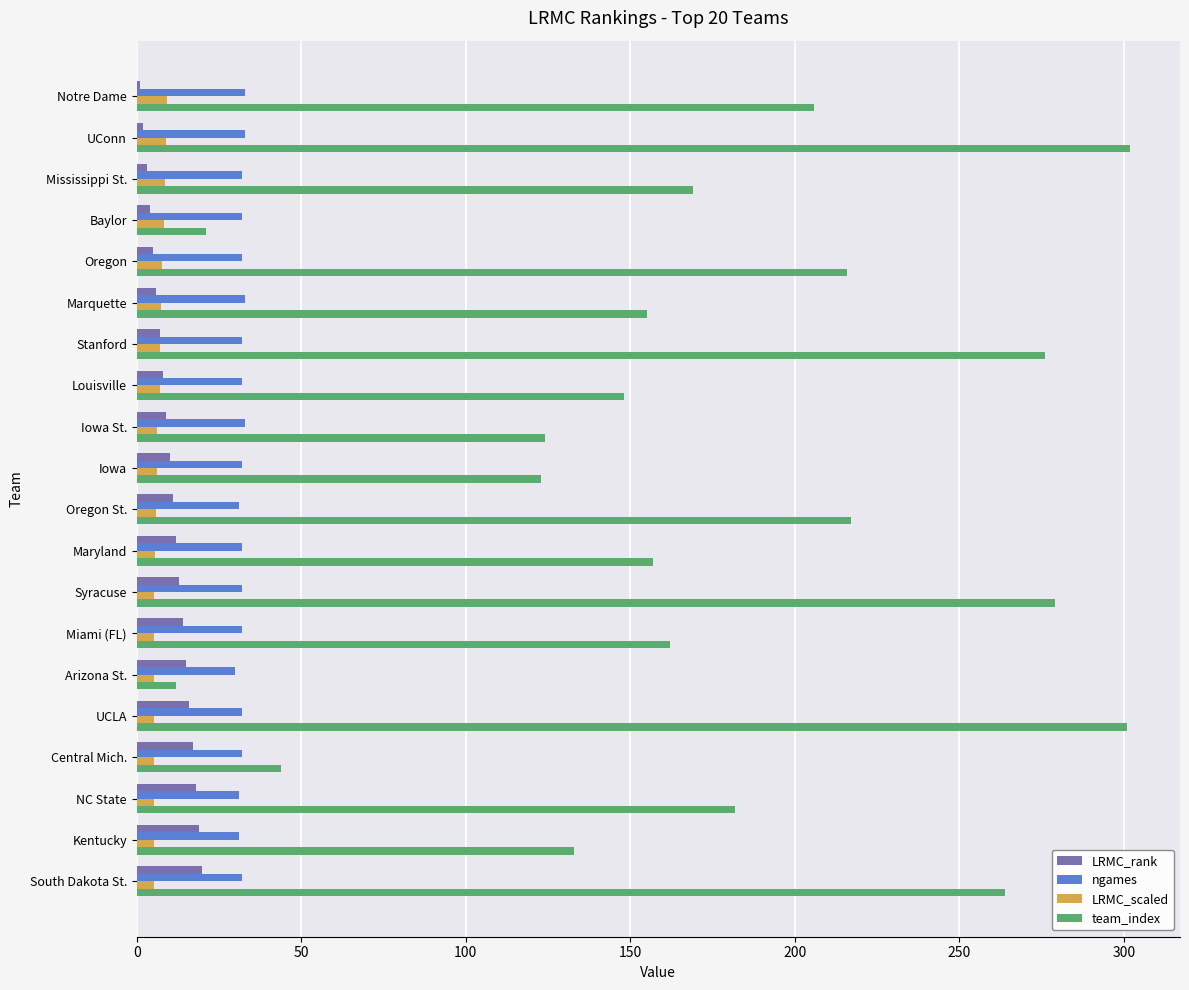

Which series has the largest total across all categories?

team_index